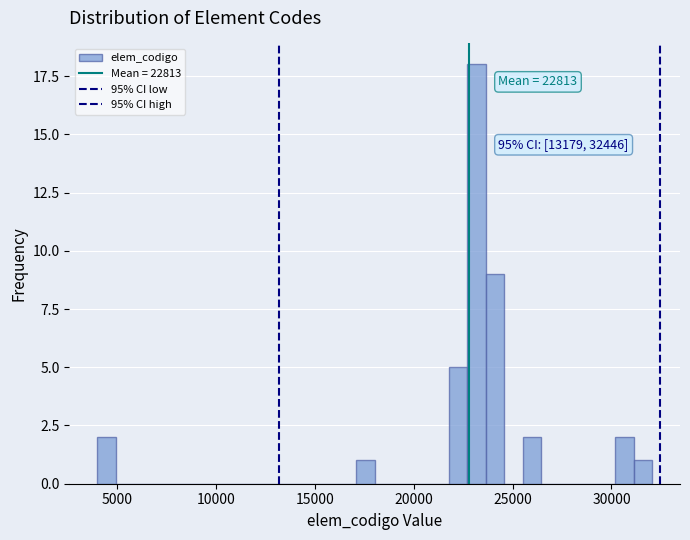

Read against the x-axis, roughly where is the centre of the tallest bar?

23000